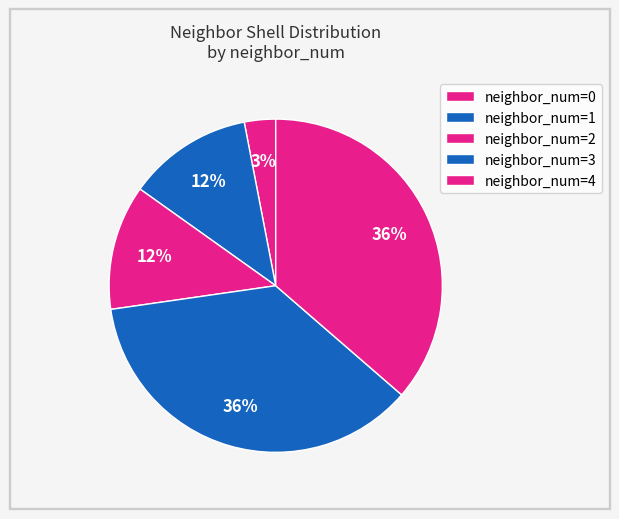

How many segments does this pie chart have?

5